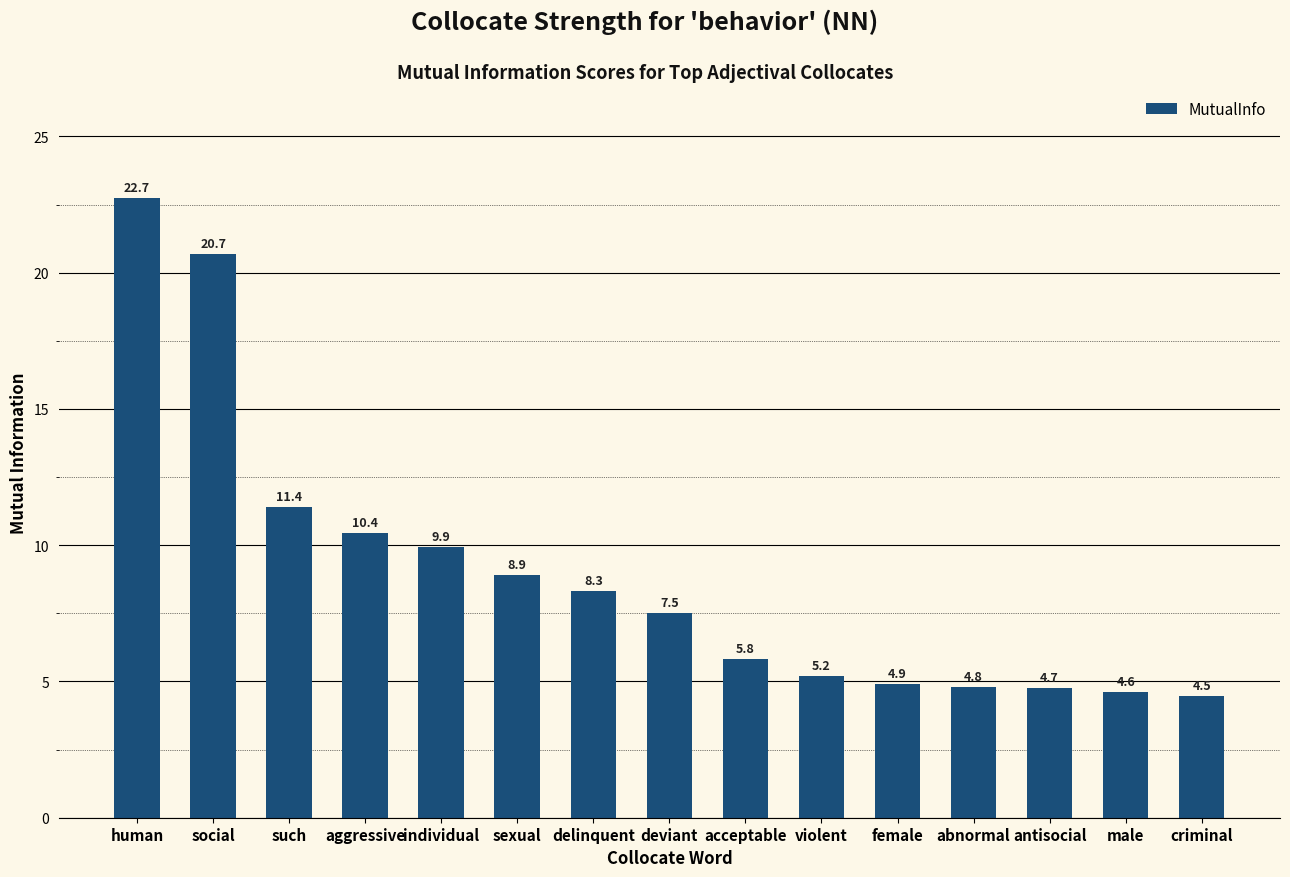

What is the difference between the maximum and second lowest values?

18.1